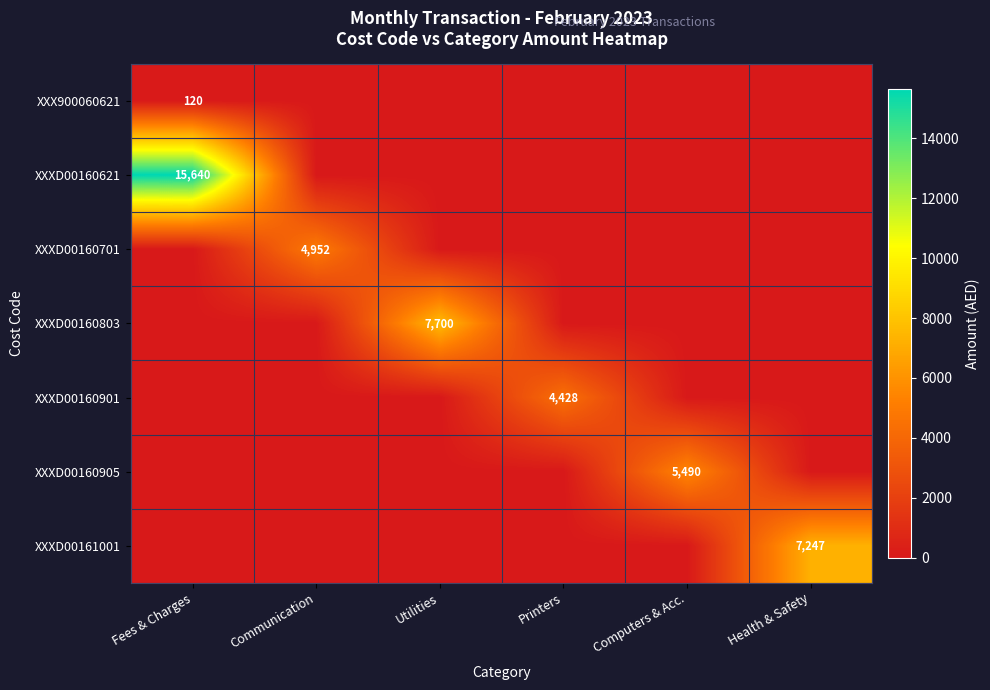

Rank the series by their maximum value, from highest to lowest.

XXXD00160621, XXXD00160803, XXXD00161001, XXXD00160905, XXXD00160701, XXXD00160901, XXX900060621